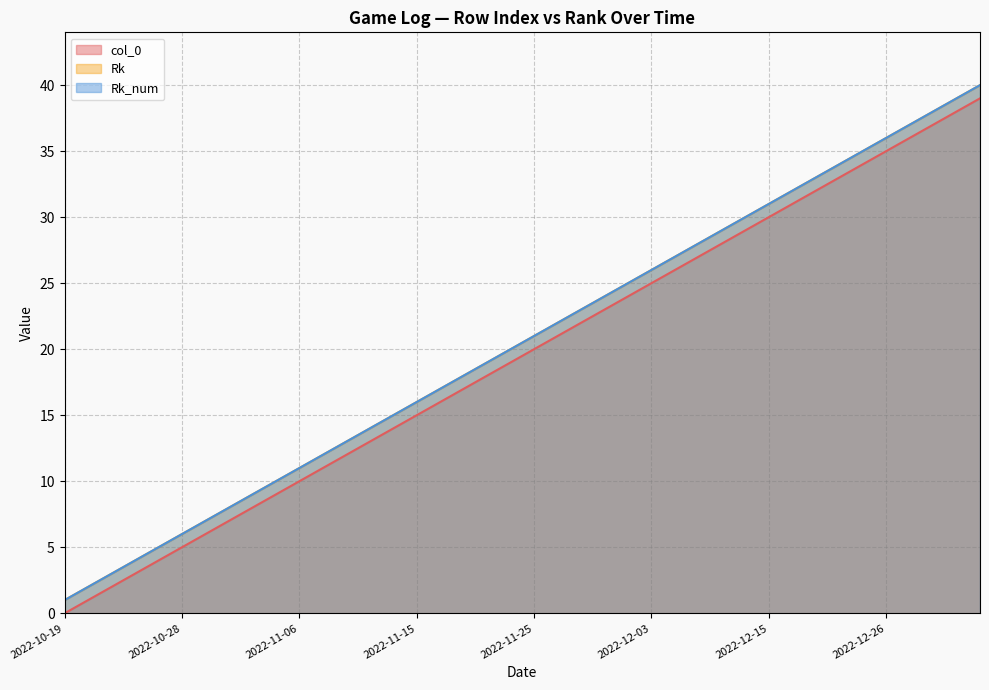

Which category has the lowest value in the Rk_num series?

2022-10-19